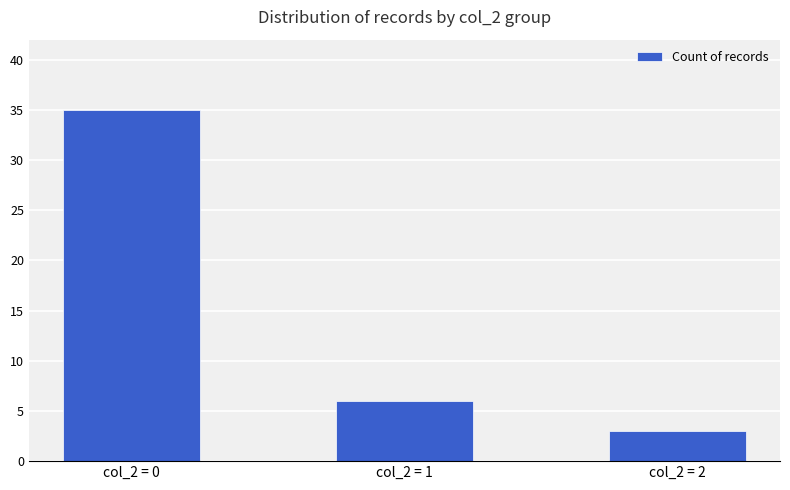

What is the ratio of the value at col_2 = 2 to the value at col_2 = 0?

0.1